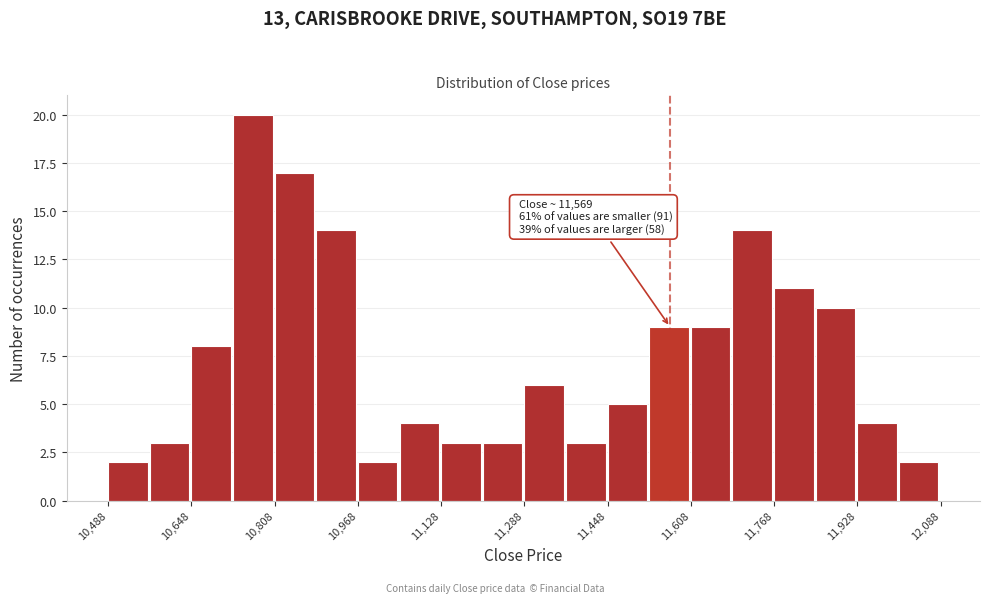

Over which range of the x-axis is the bar tallest?

10720 to 10800